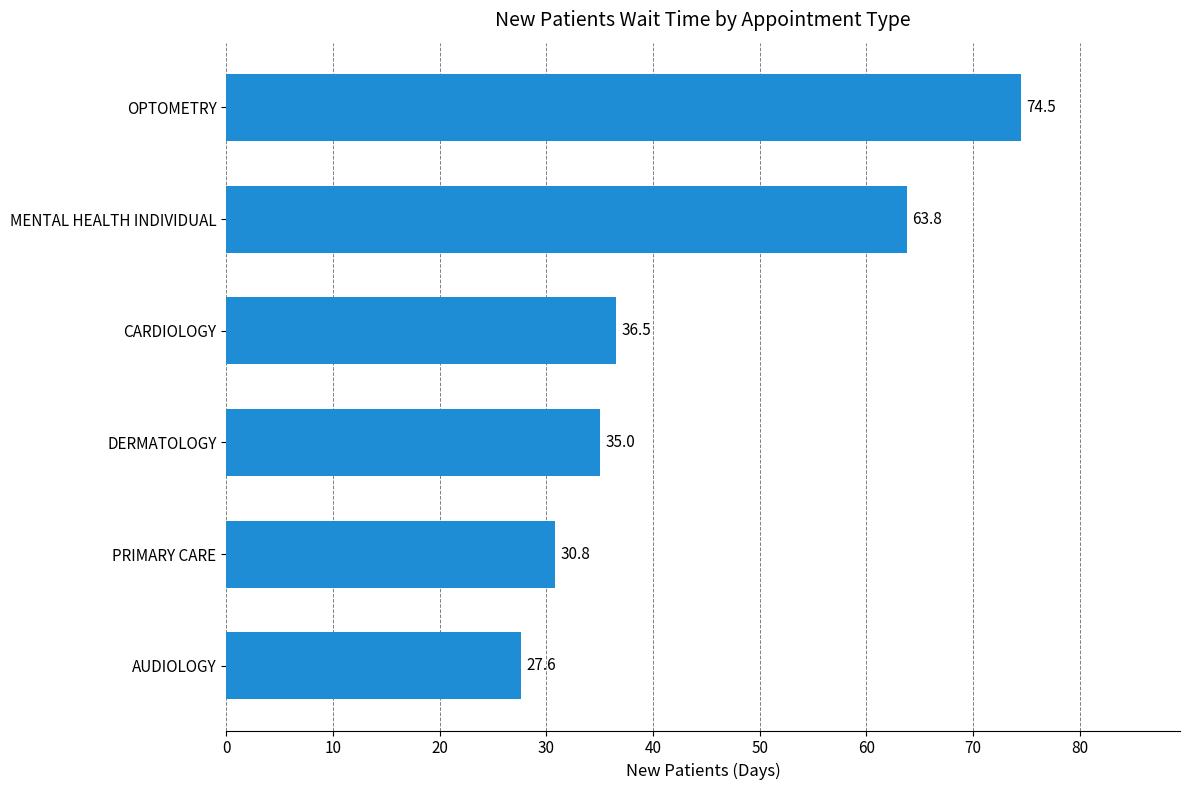

What is the change in value from AUDIOLOGY to CARDIOLOGY?

+8.9